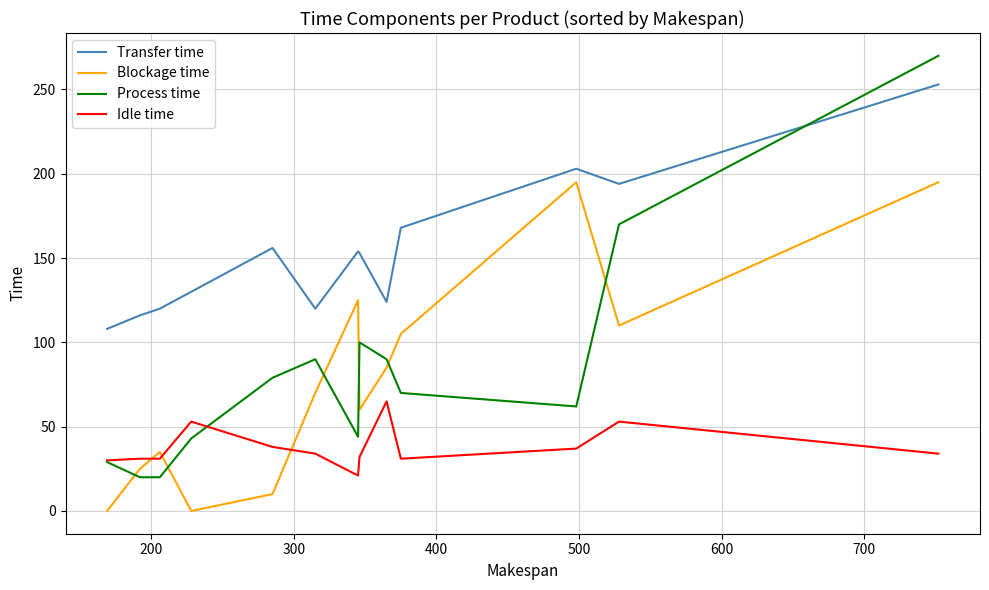

Which series has the largest total across all categories?

Transfer time